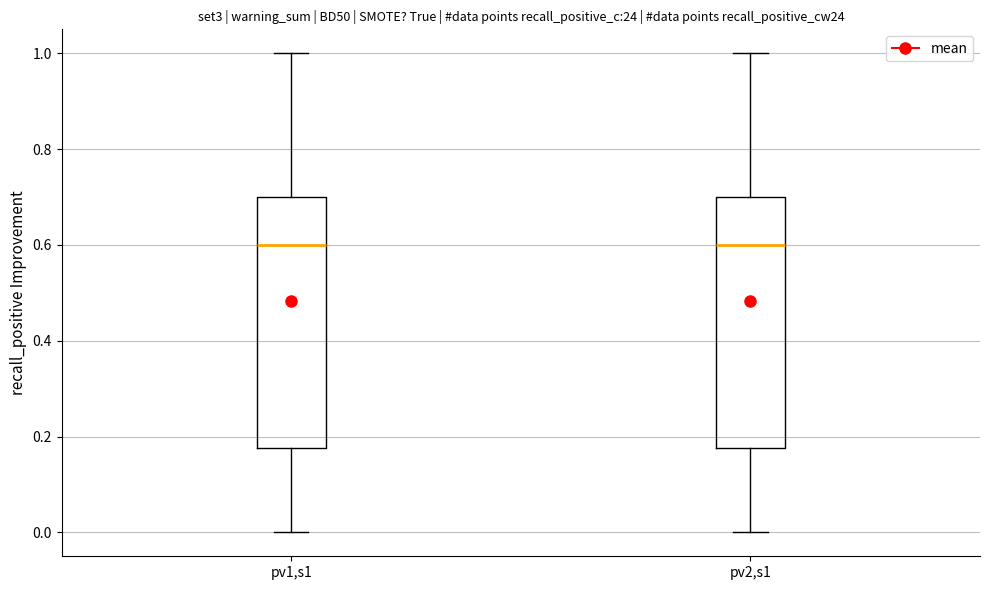

Reading left to right, read every box against the y-axis: the position of its median line, the range the box covers, and the ends of its whiskers. The values are not printed on the chart, so give them approximately, as read against the axis.

pv1,s1: median 0.60, box 0.18 to 0.70, whiskers 0.00 to 1.00
pv2,s1: median 0.60, box 0.18 to 0.70, whiskers 0.00 to 1.00